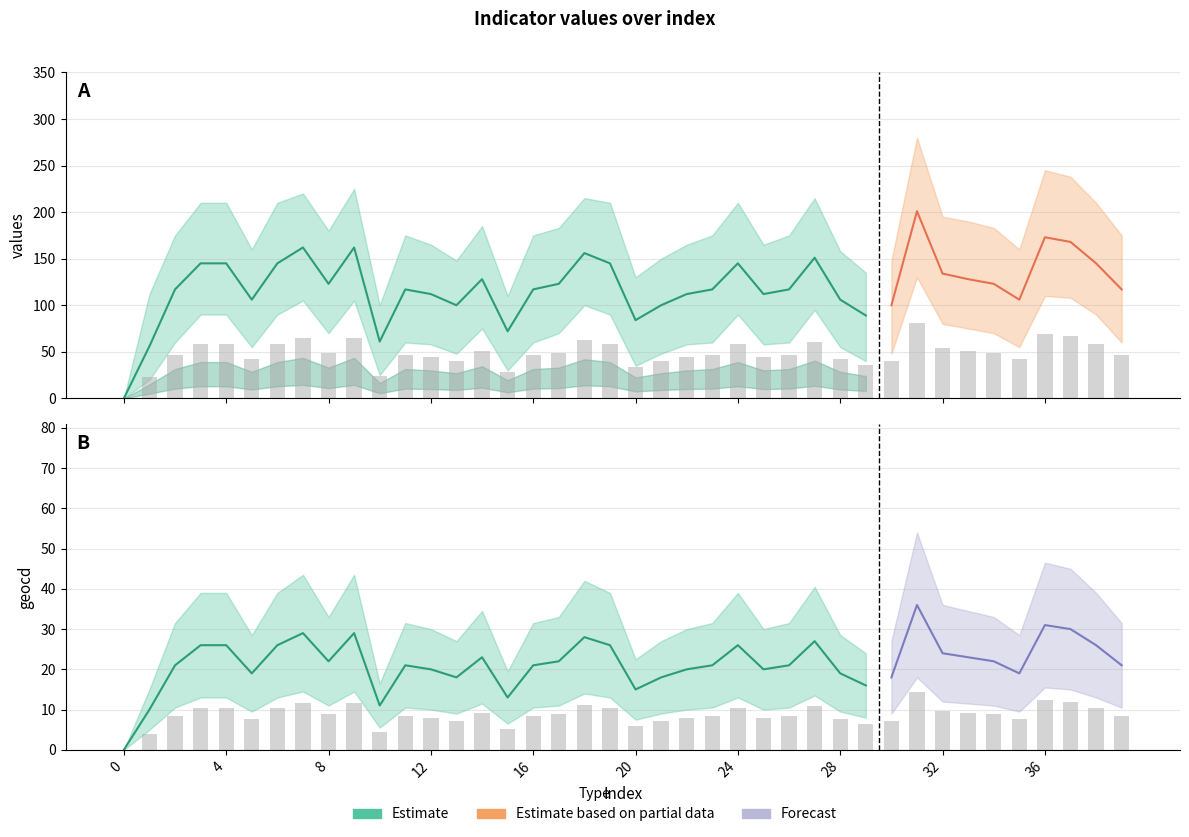

Is it true that values equals 44.8 at 12?

True